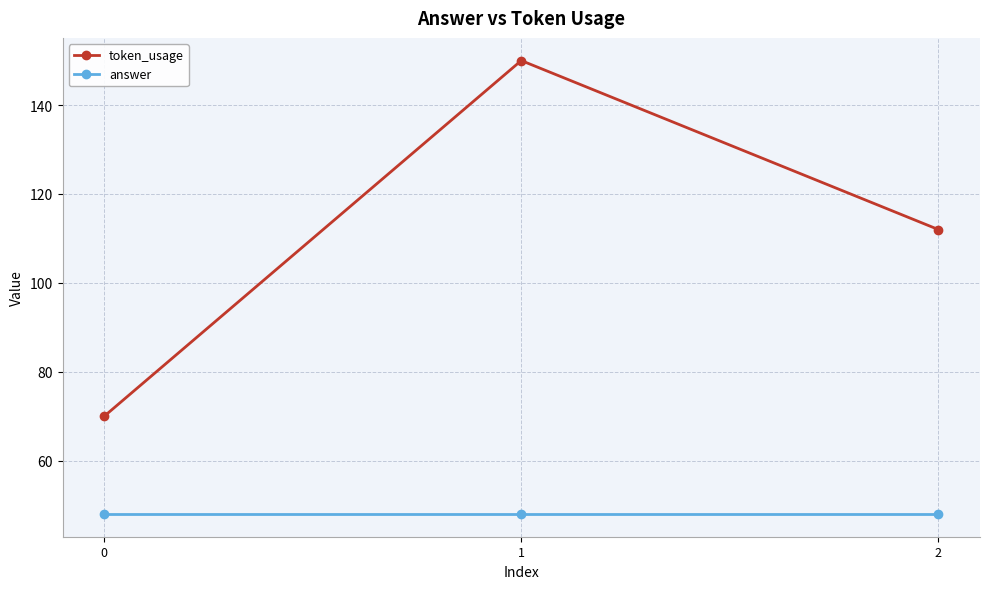

What is the sum of all answer values?

144